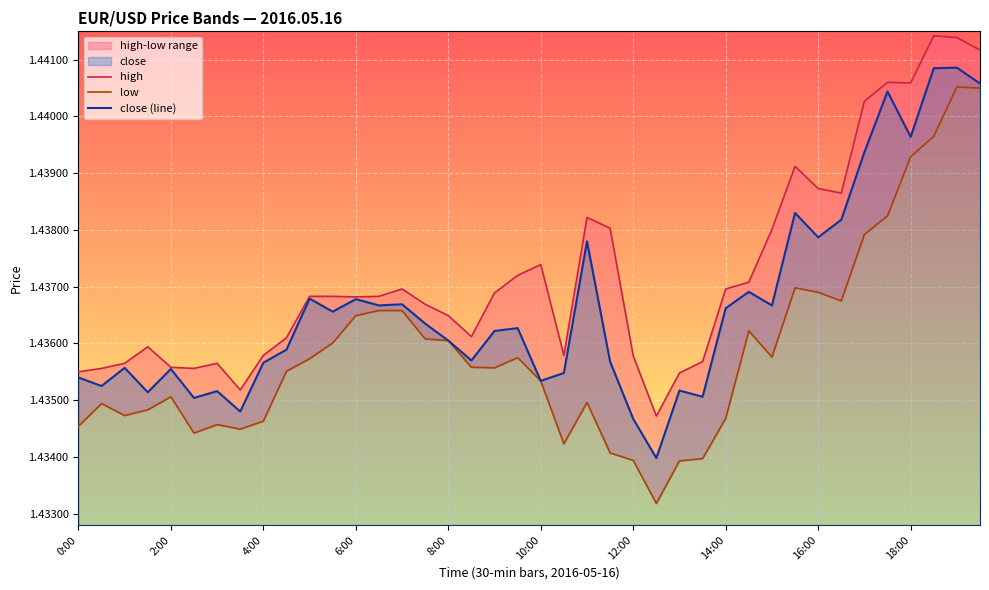

True or false: close (line) has a value of 0.4 at 12:00.

False